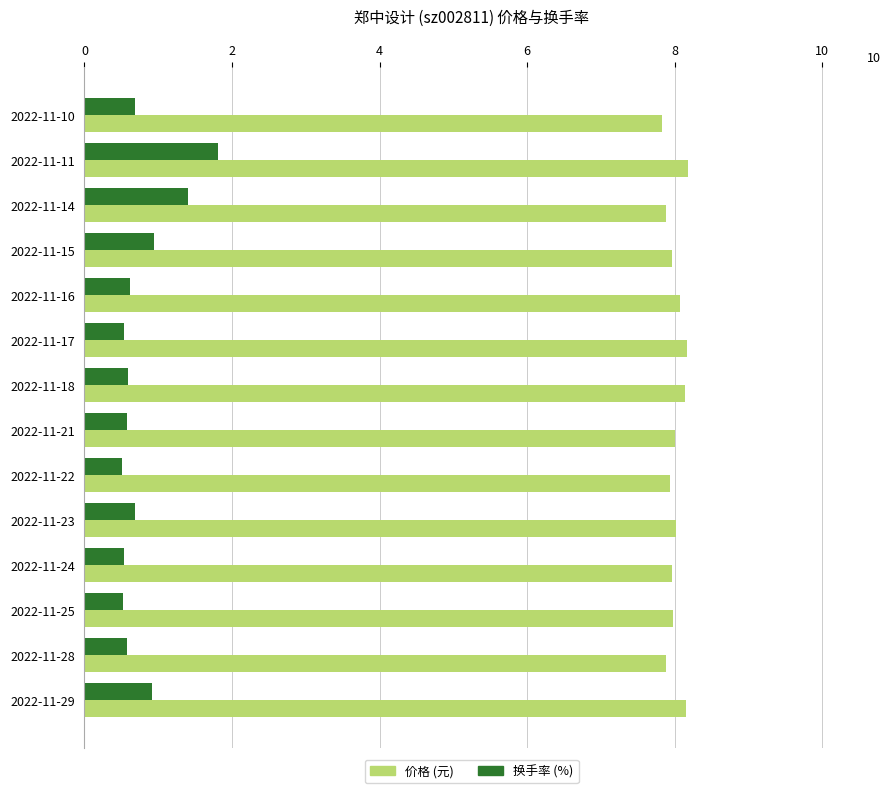

What is the spread (max minus min) of values at 2022-11-28?

7.3